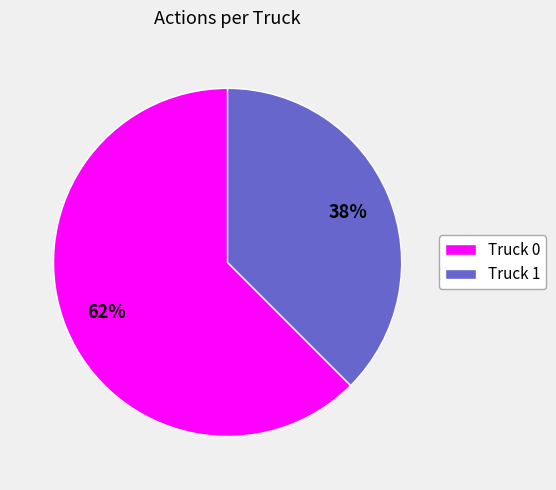

To the nearest percent, what percentage of the pie is Truck 0?

62%